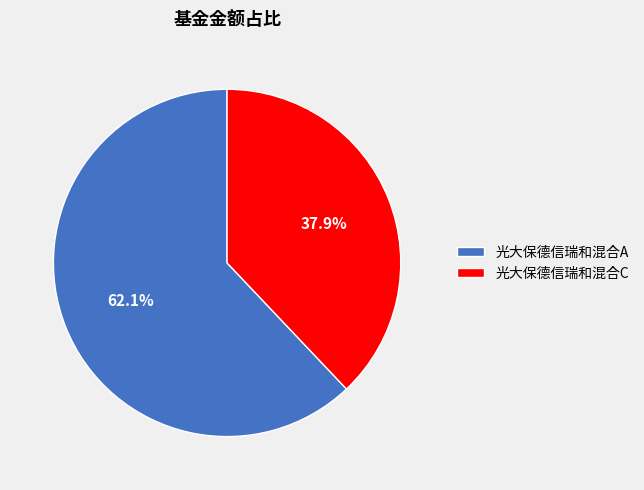

Which category accounts for the majority?

光大保德信瑞和混合A